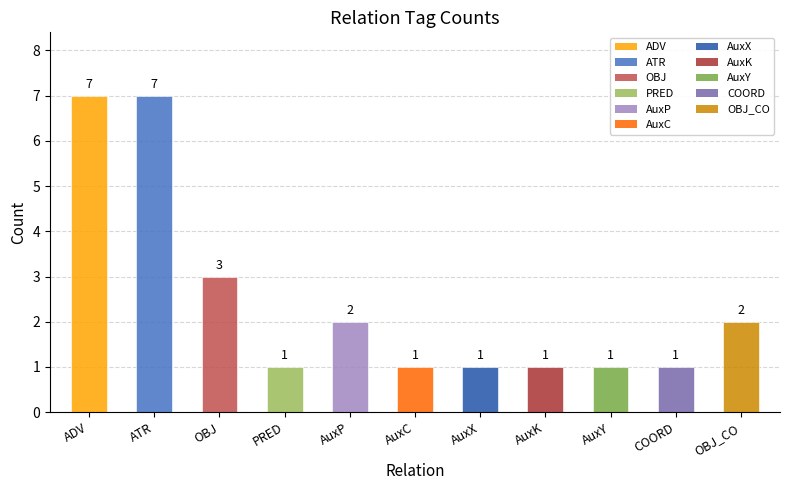

What is the difference between the maximum and minimum values?

6